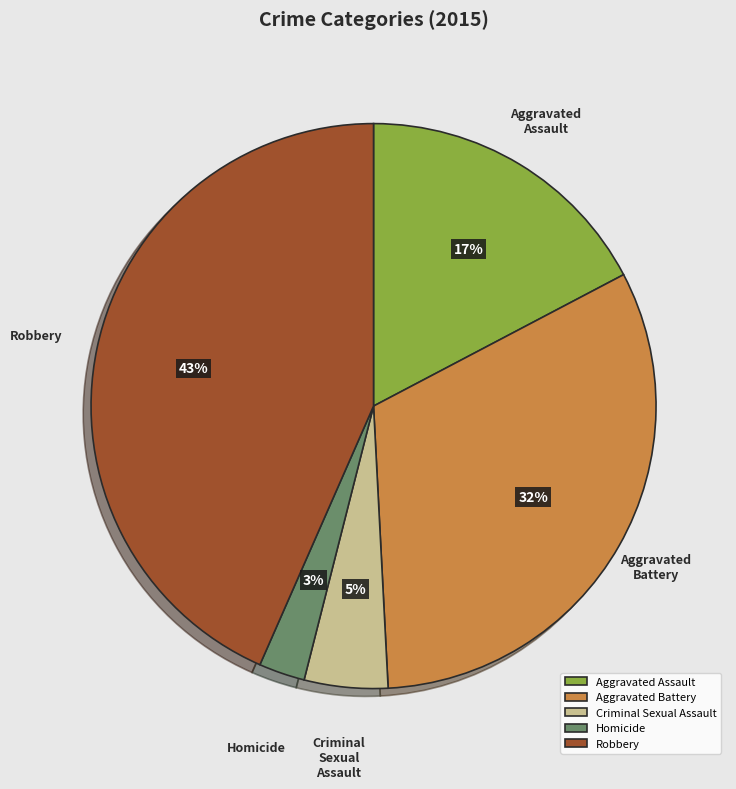

To the nearest percent, what portion does Aggravated Battery represent?

32%